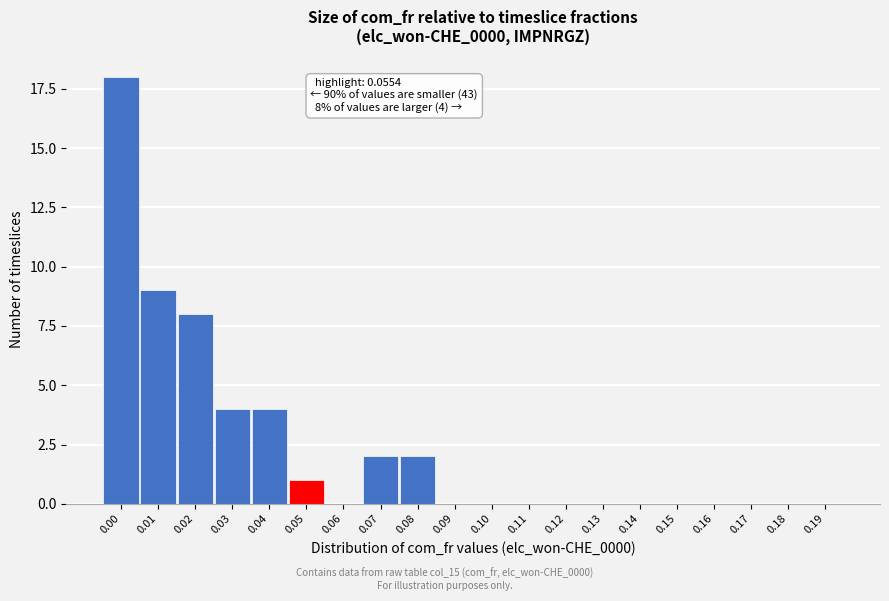

Reading left to right, transcribe all the data shown in this chart.

0.00=18	0.01=9	0.02=8	0.03=4	0.04=4	0.05=1	0.06=0	0.07=2	0.08=2	0.09=0	0.10=0	0.11=0	0.12=0	0.13=0	0.14=0	0.15=0	0.16=0	0.17=0	0.18=0	0.19=0